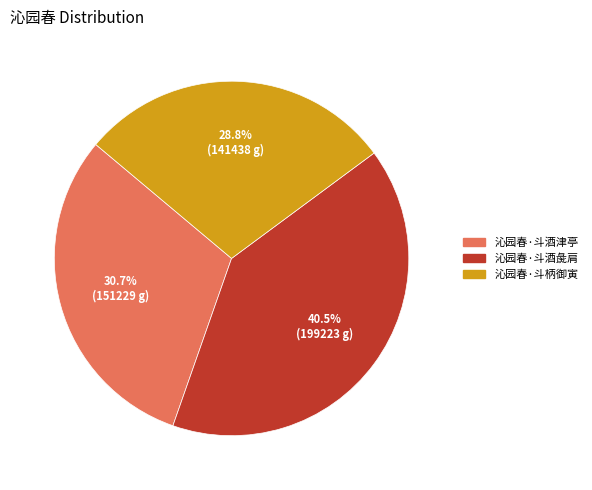

Is it true that 沁园春·斗酒彘肩 is 31% of the pie?

False